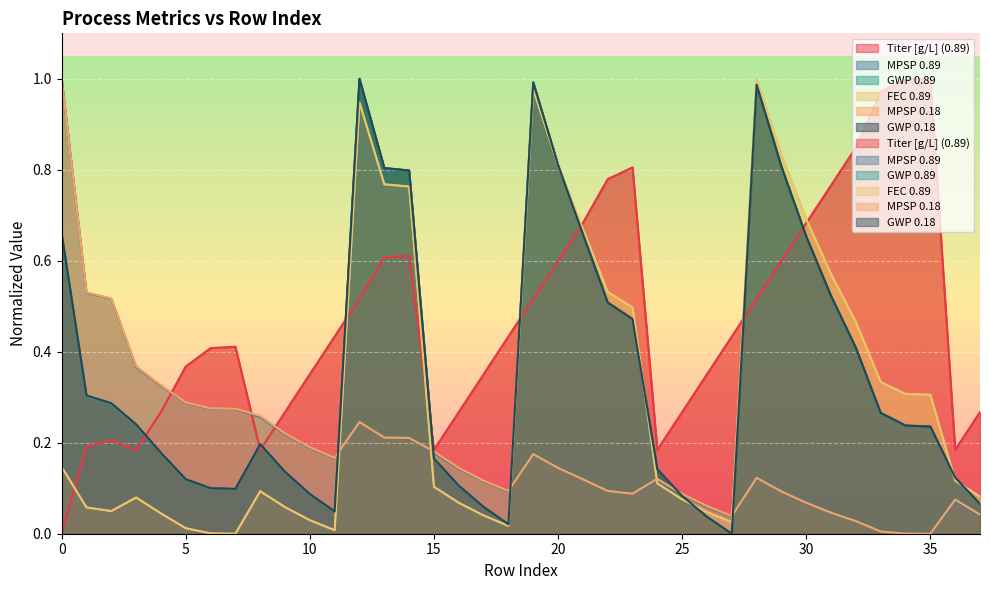

What is the average value of the GWP 0.89 series?

0.4